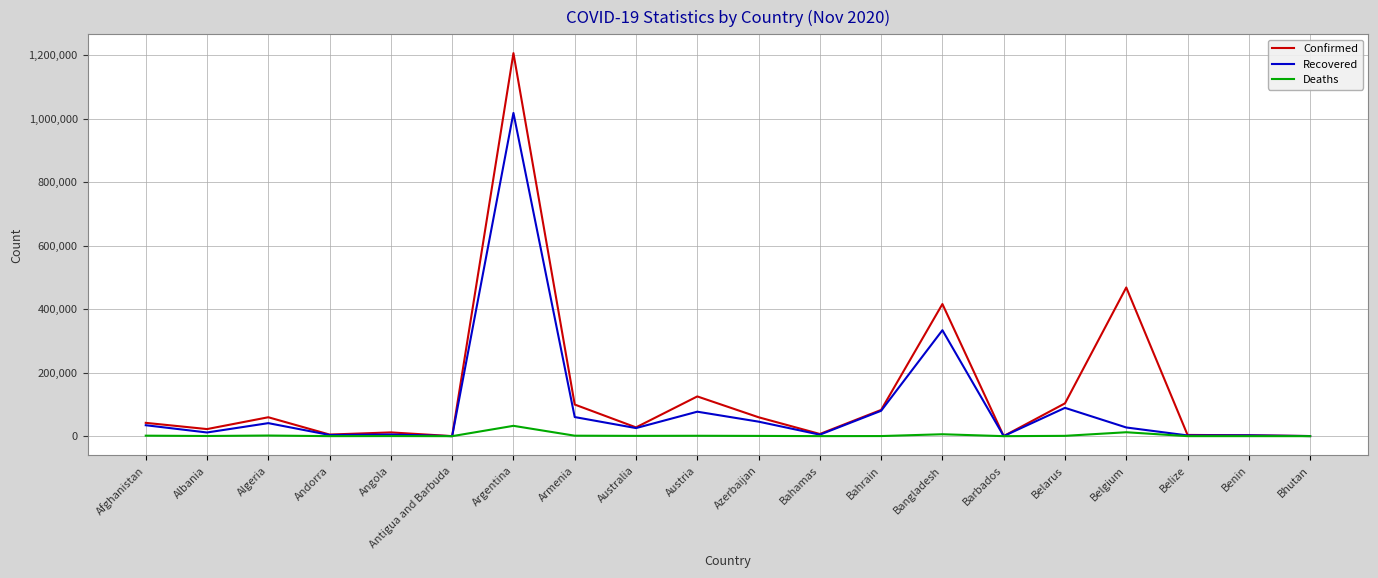

What is the highest value of the Deaths series?

32520